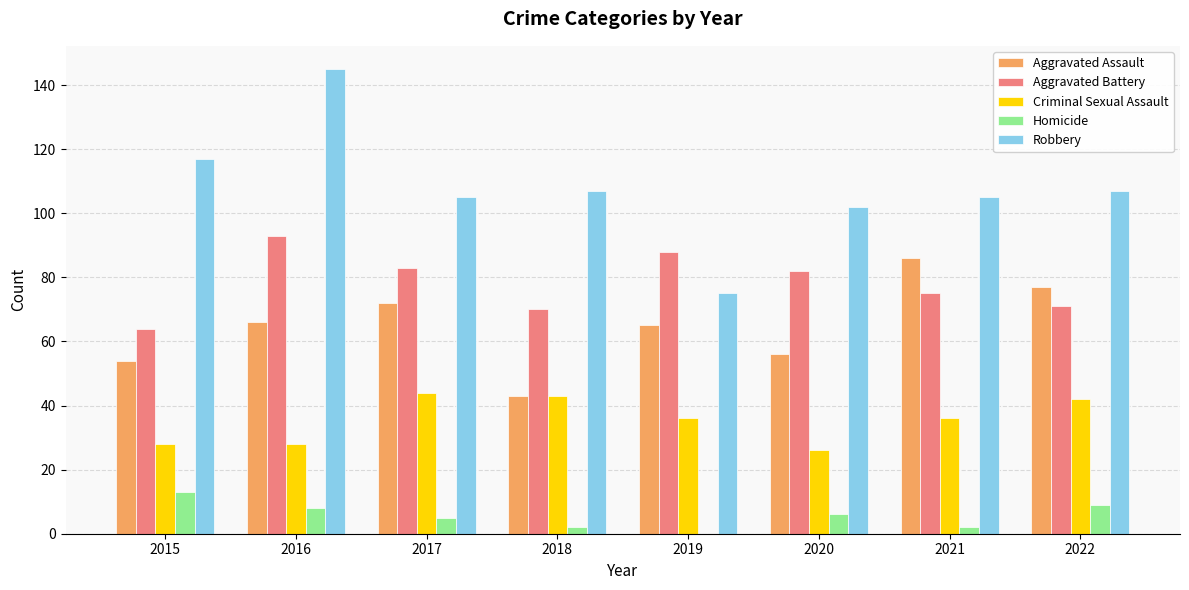

Does the chart contain stacked bars?

No